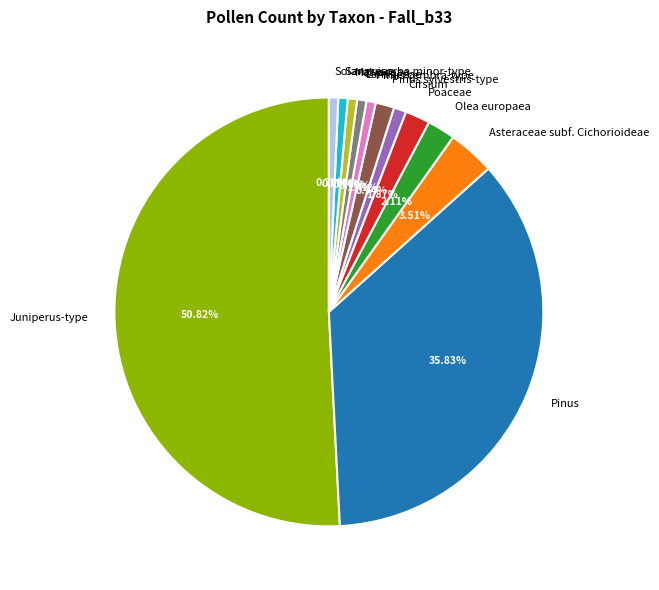

How many slices are in this pie chart?

12